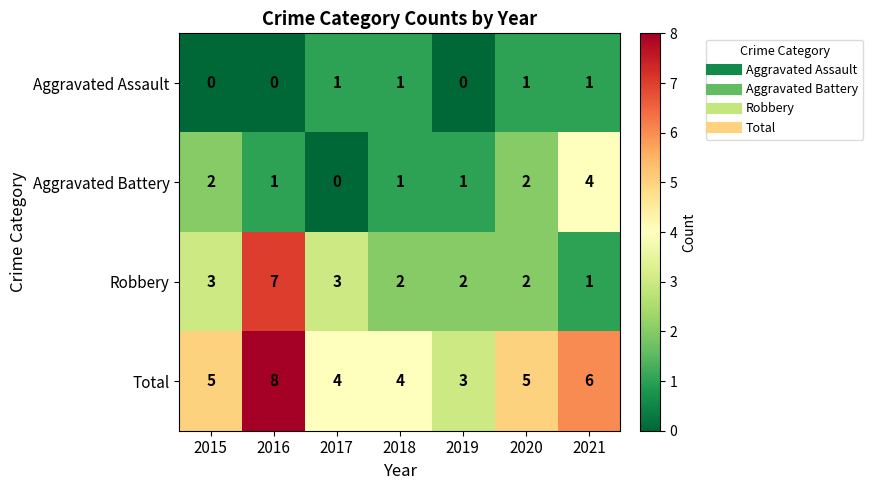

Rank the series by their average value, from highest to lowest.

Total, Robbery, Aggravated Battery, Aggravated Assault